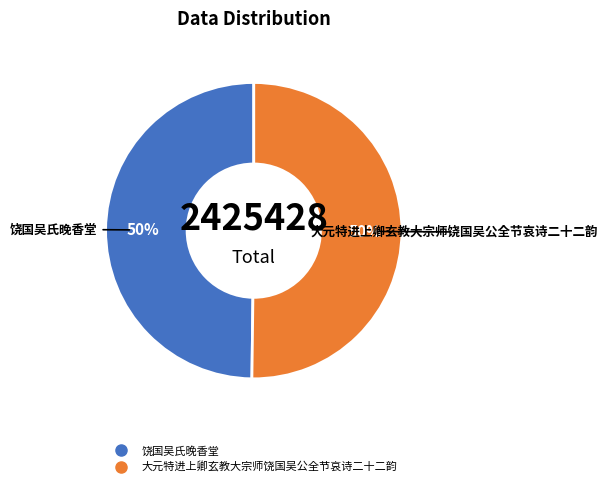

Is the sum of 大元特进上卿玄教大宗师饶国吴公全节哀诗二十二韵 and 饶国吴氏晚香堂 greater than half?

Yes